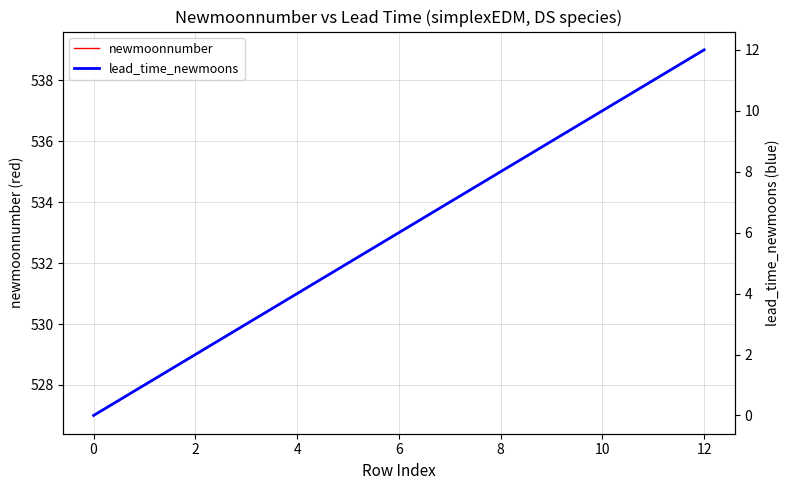

The newmoonnumber series shows 533 at 6. True or false?

True